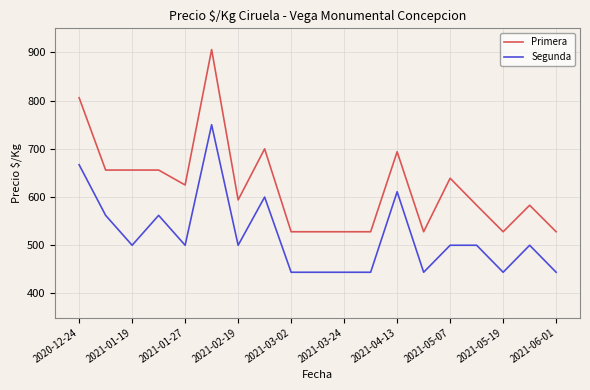

True or false: Segunda and Primera intersect in this chart.

False